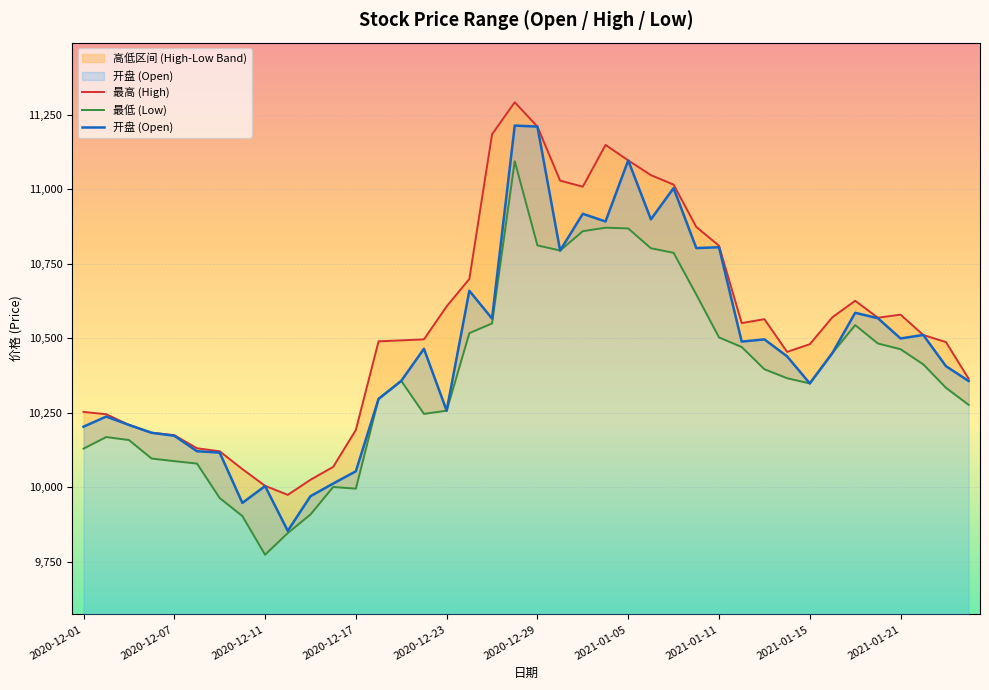

What is the maximum value for 开盘 (Open)?

11213.4